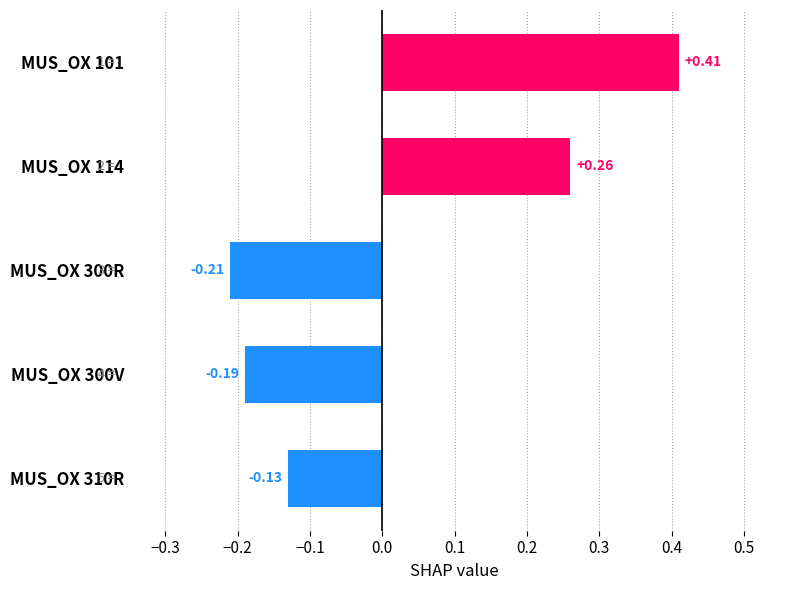

Rank the categories by value from highest to lowest.

MUS_OX 101, MUS_OX 114, MUS_OX 310R, MUS_OX 300V, MUS_OX 300R